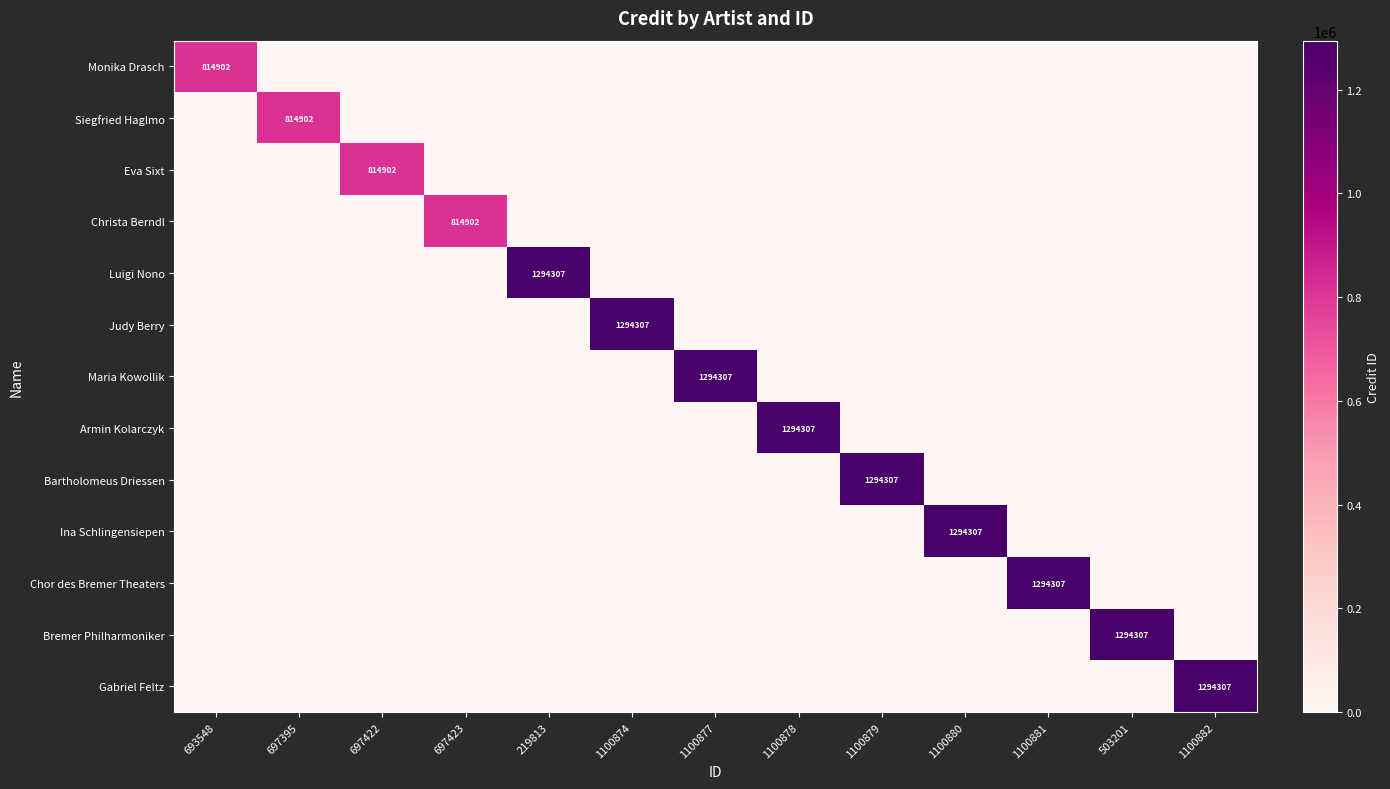

What is the sum of all Judy Berry values?

1294307